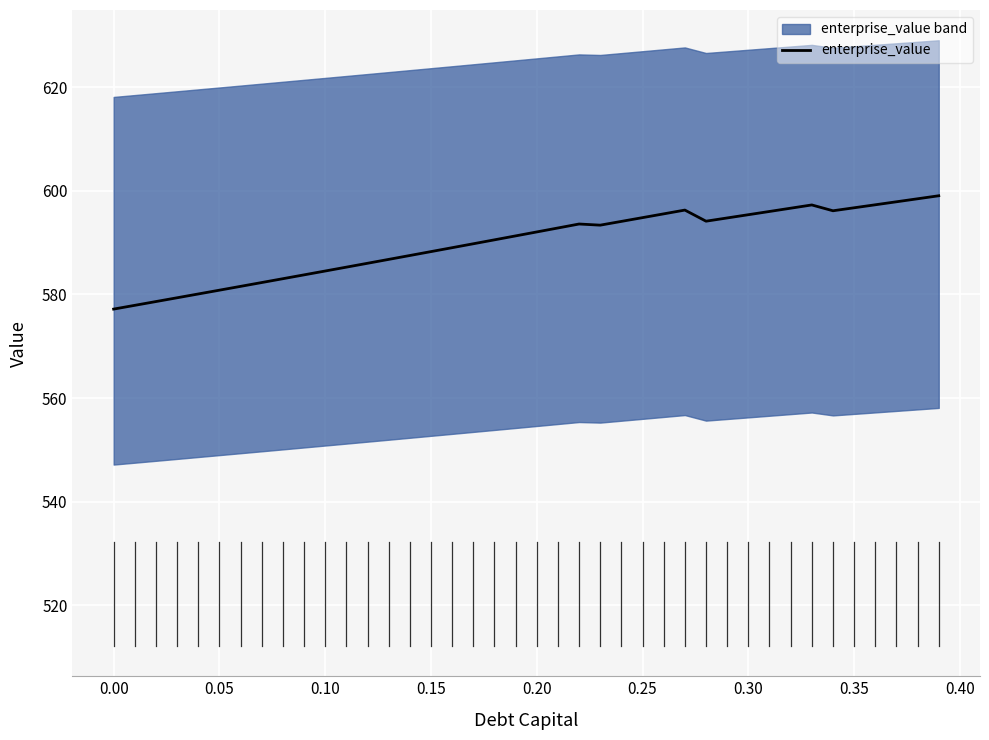

What is the minimum value for enterprise_value?

577.2